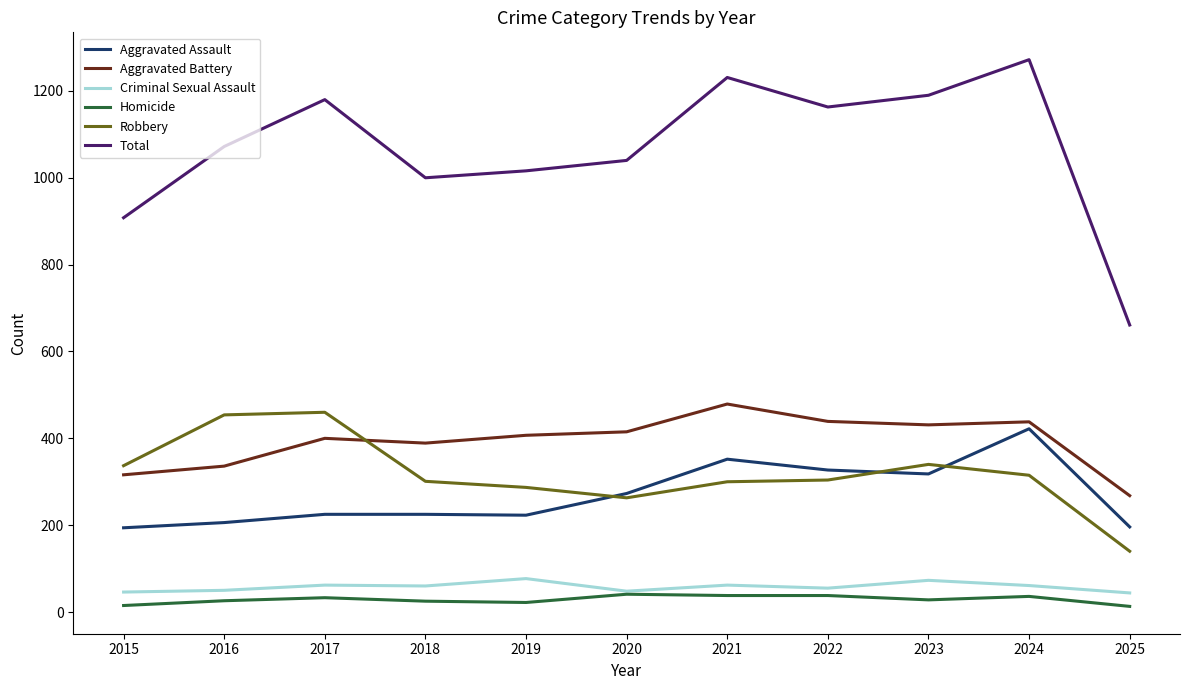

What is the average value of the Aggravated Assault series?

269